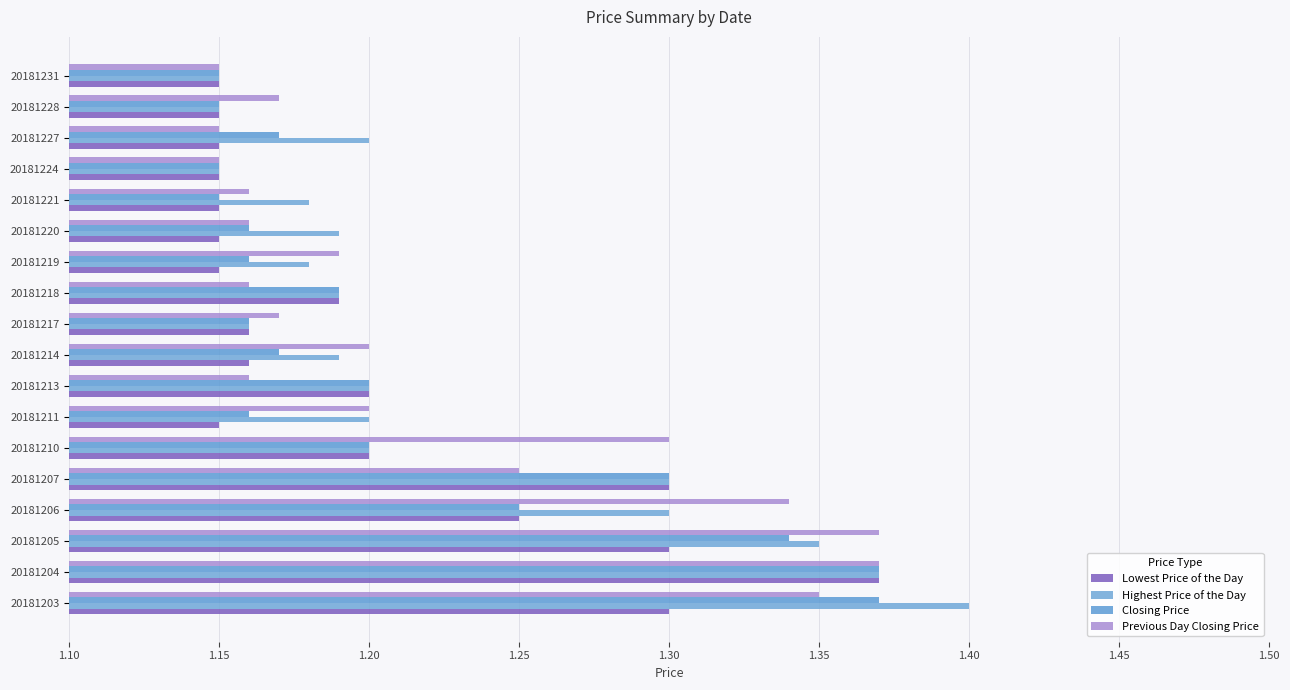

Which series has the largest total across all categories?

Highest Price of the Day